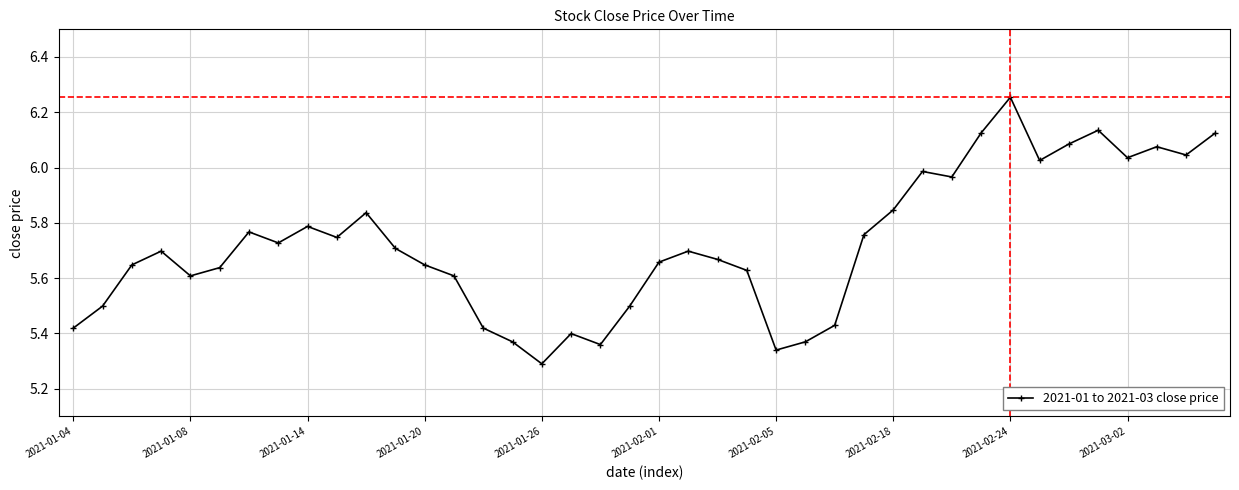

What is the difference between the second highest and second lowest values?

0.8